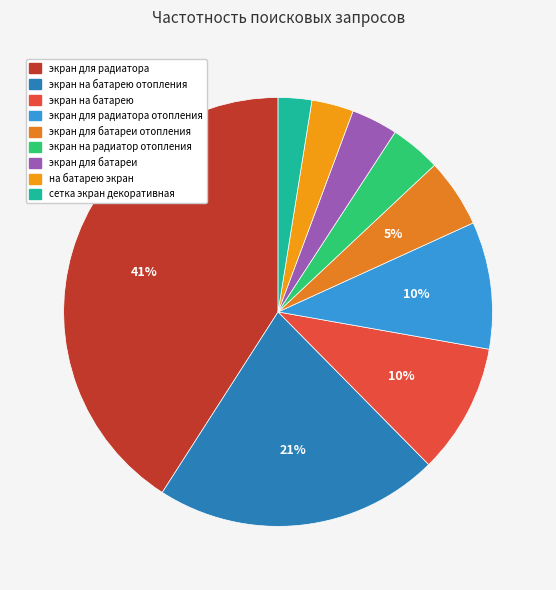

True or false: экран на батарею отопления accounts for 14% of the total.

False